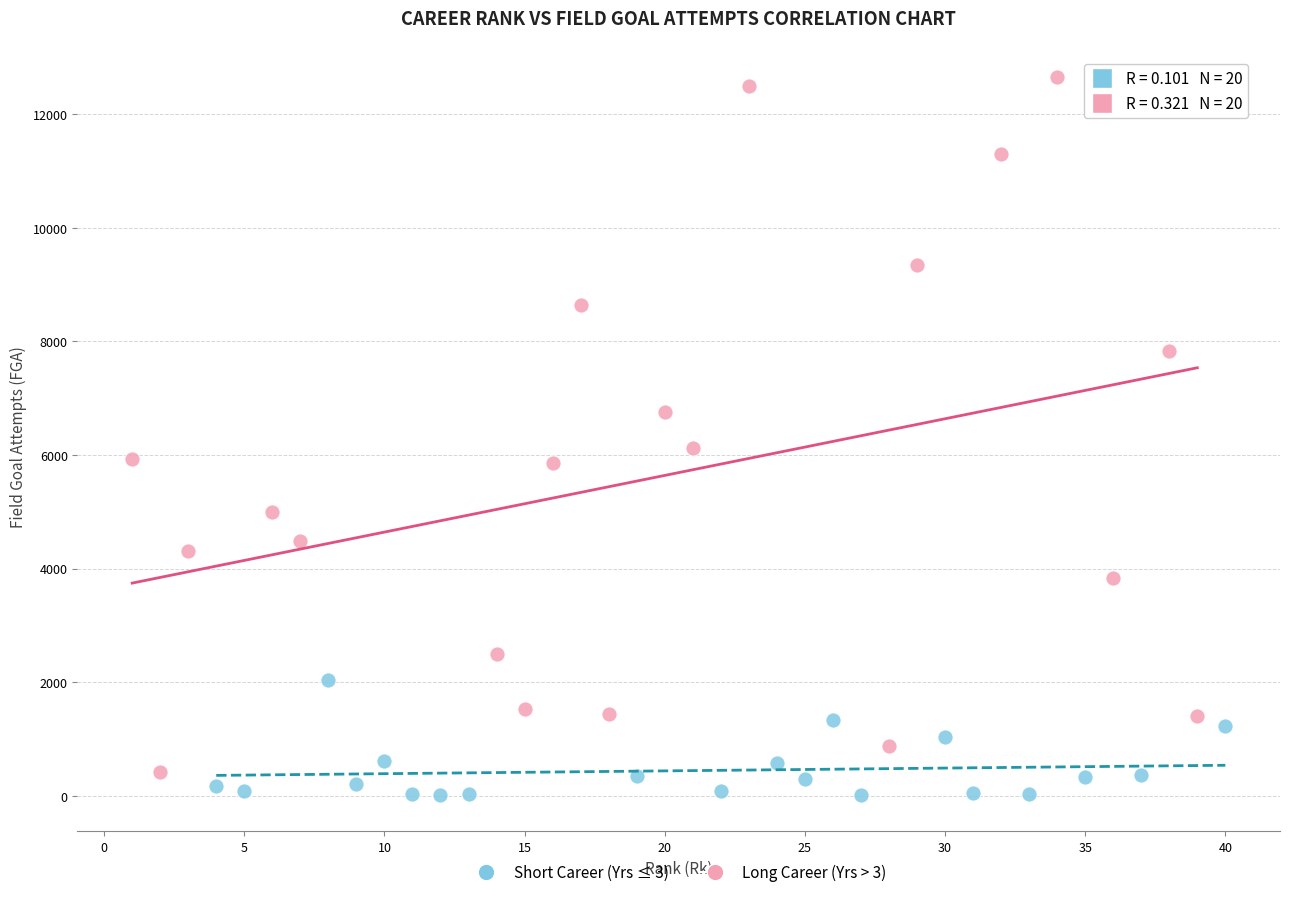

Which series has the largest Y range (max minus min)?

Long Career (Yrs > 3)